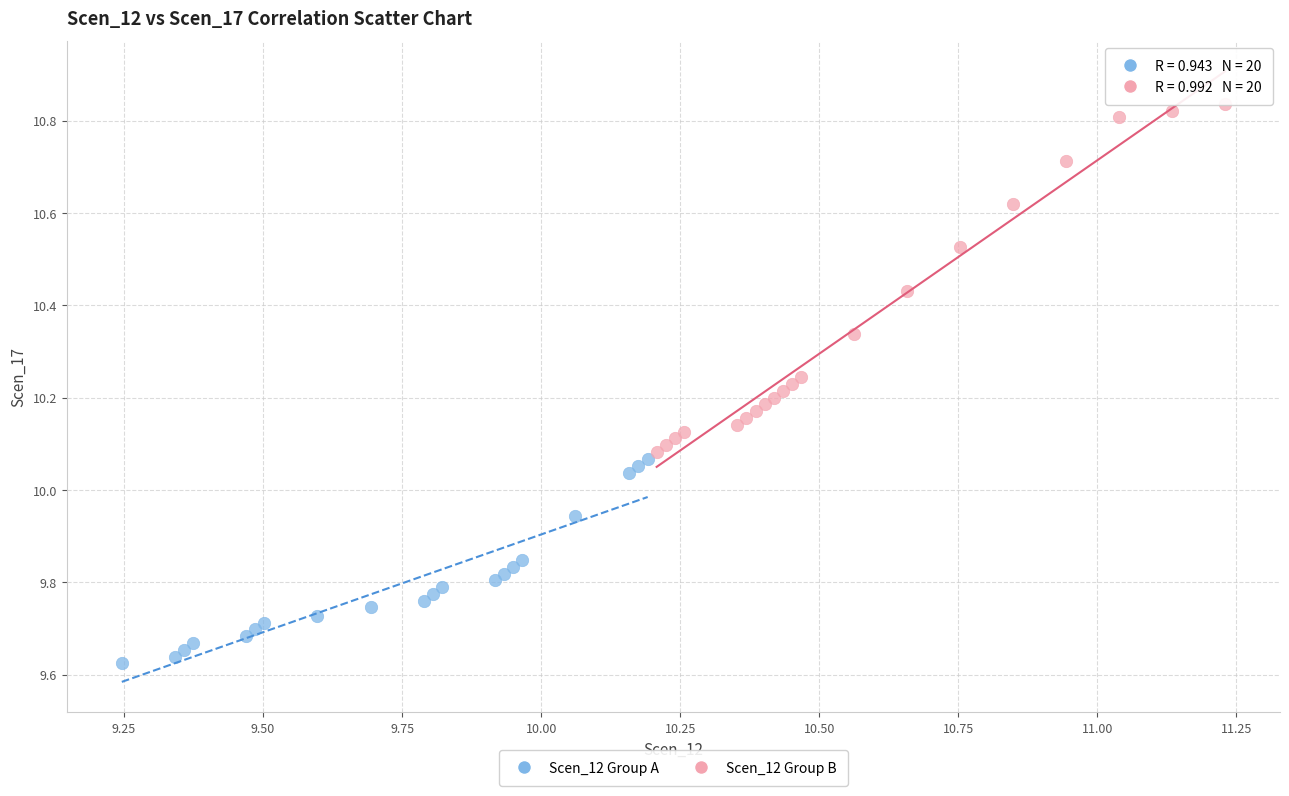

Which series has the widest spread of Y values?

Scen_12 Group B